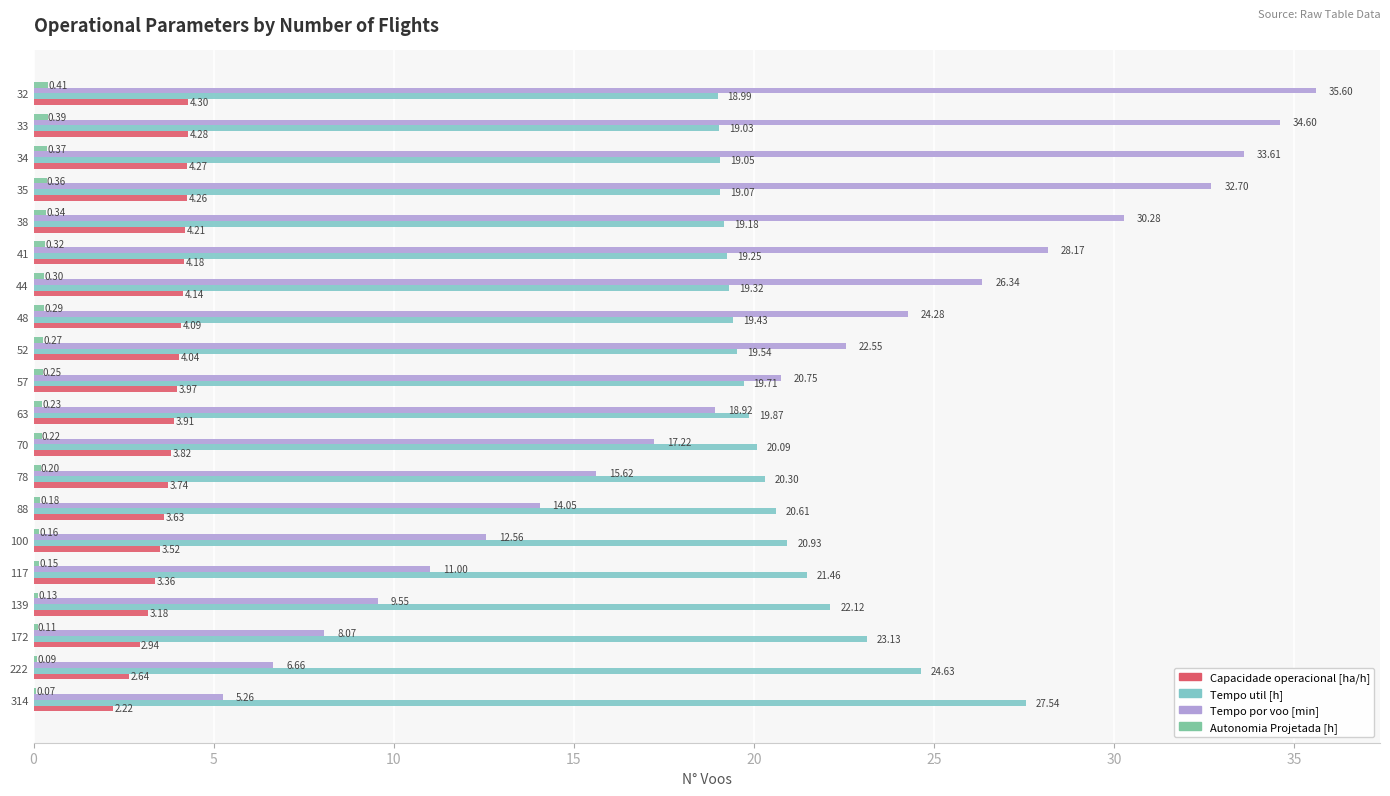

Is the value of Tempo util [h] at 48 greater than the value of Tempo por voo [min] at 34?

No